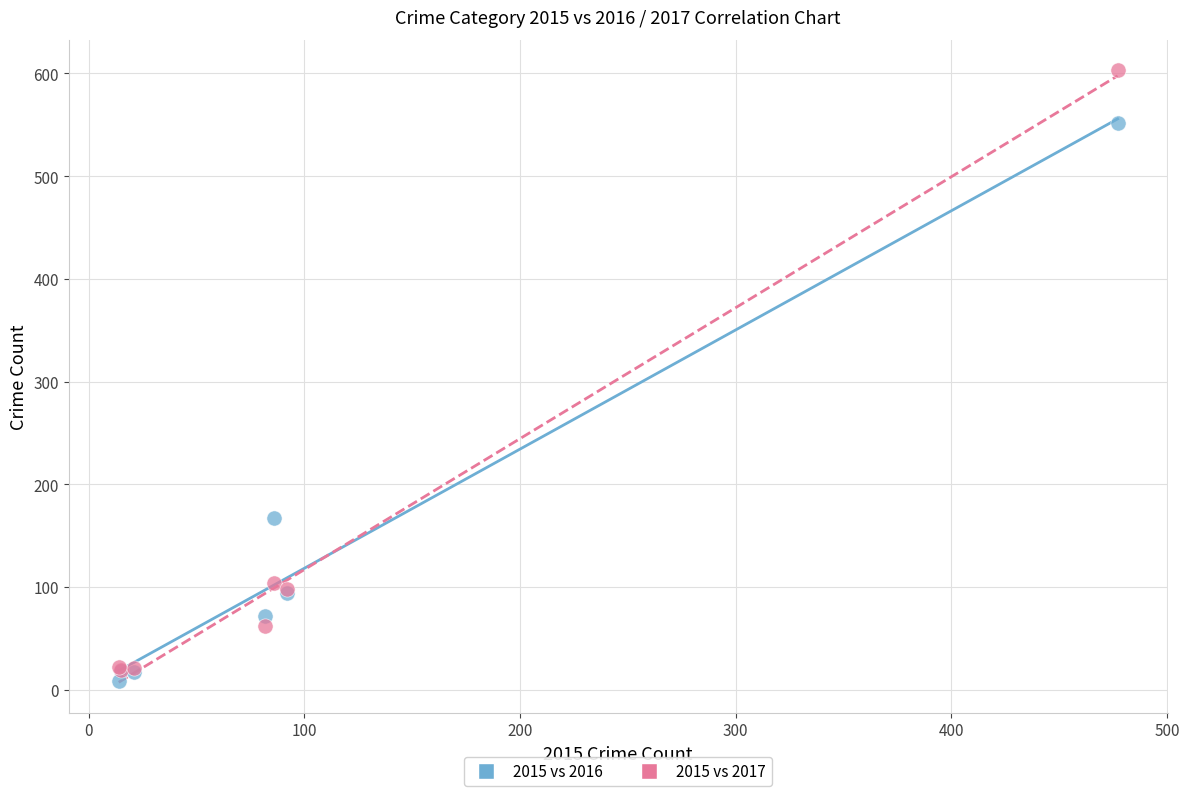

In the 2015 vs 2016 series, what Y value is closest to 280?

167